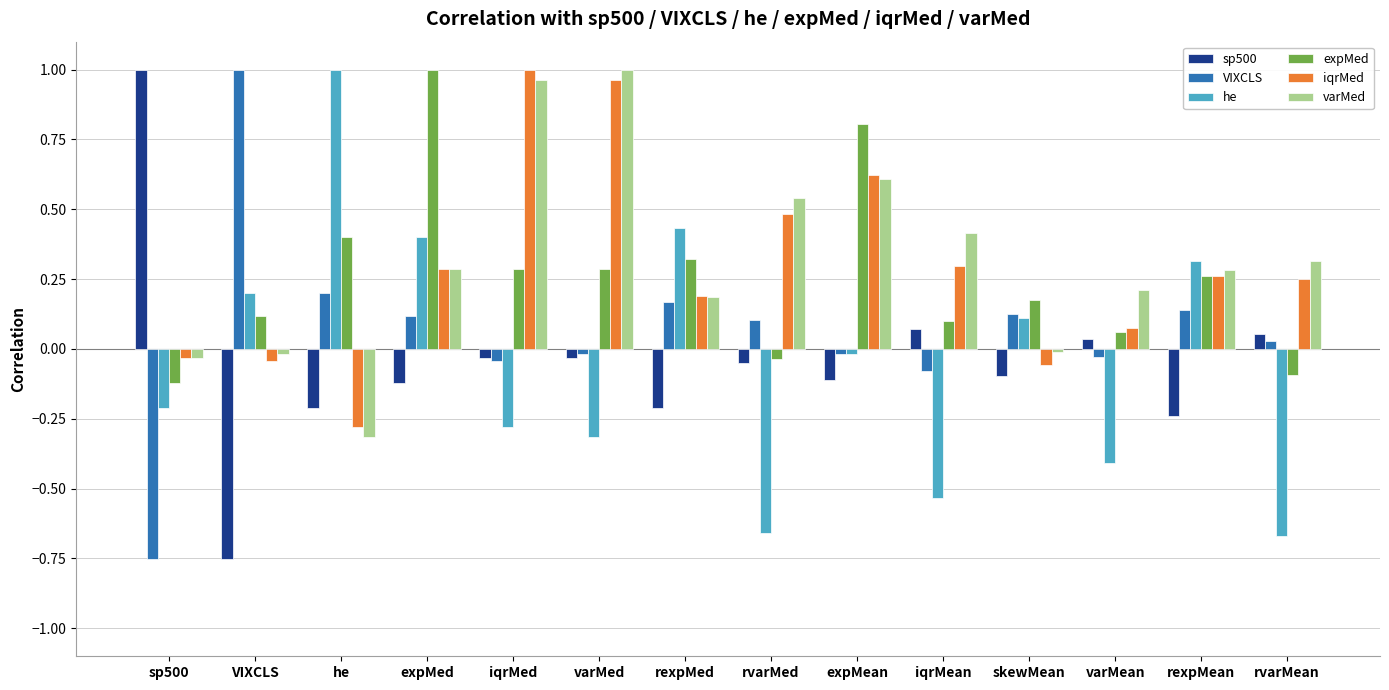

What is the difference between the maximum and second lowest values in the expMed series?

1.1